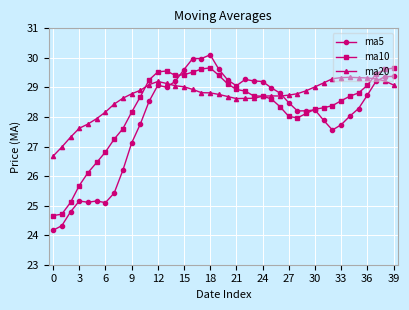

What is the smallest value displayed?

24.2